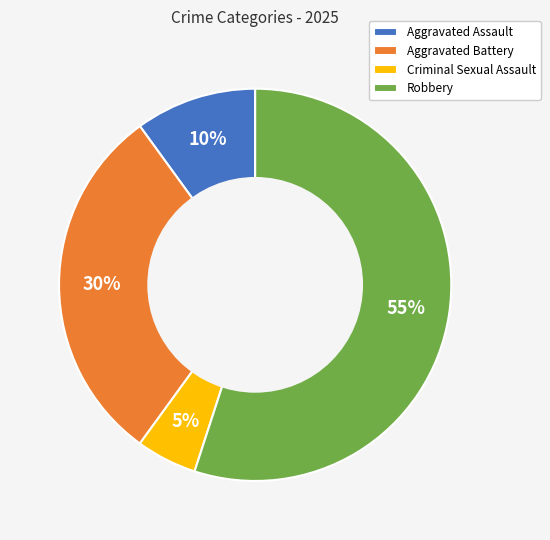

Between Criminal Sexual Assault and Aggravated Assault, which is larger?

Aggravated Assault